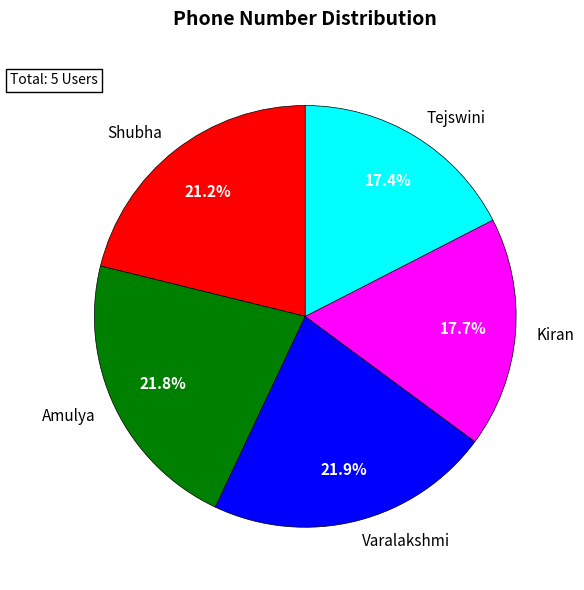

To the nearest percent, what percentage of the pie is Tejswini?

17%